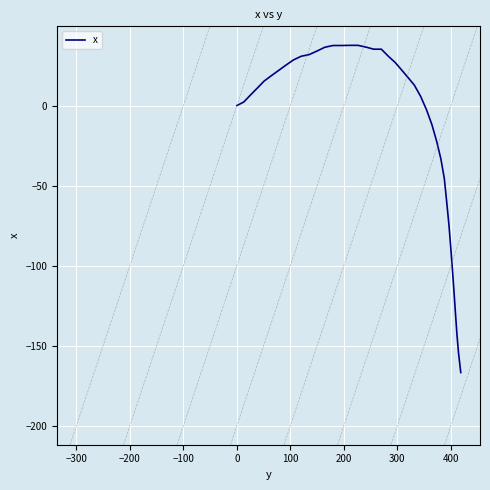

What is the greatest value displayed?

37.6